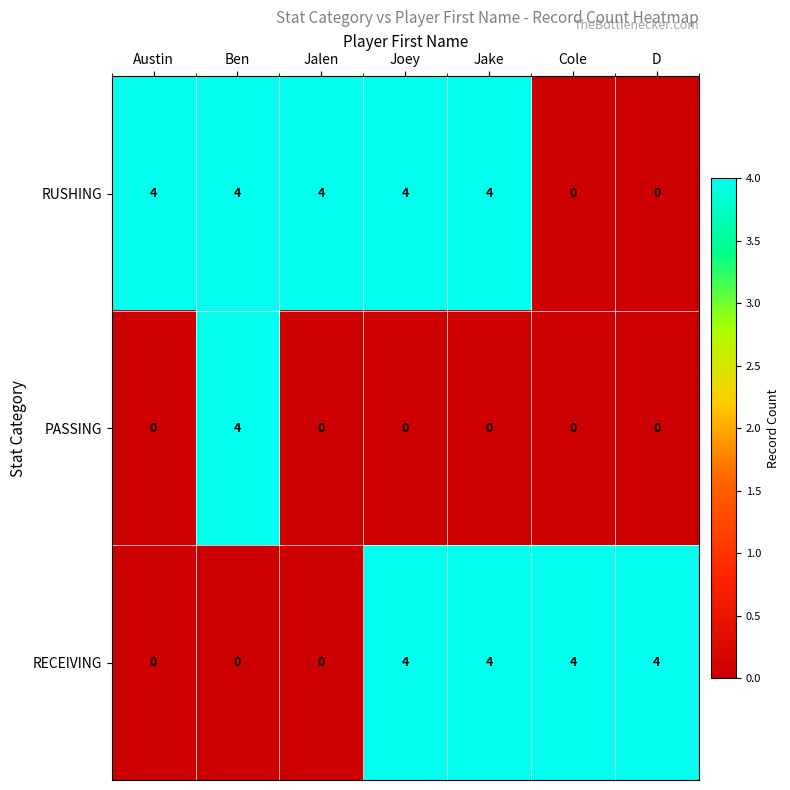

The RUSHING series shows 4 at Joey. True or false?

True